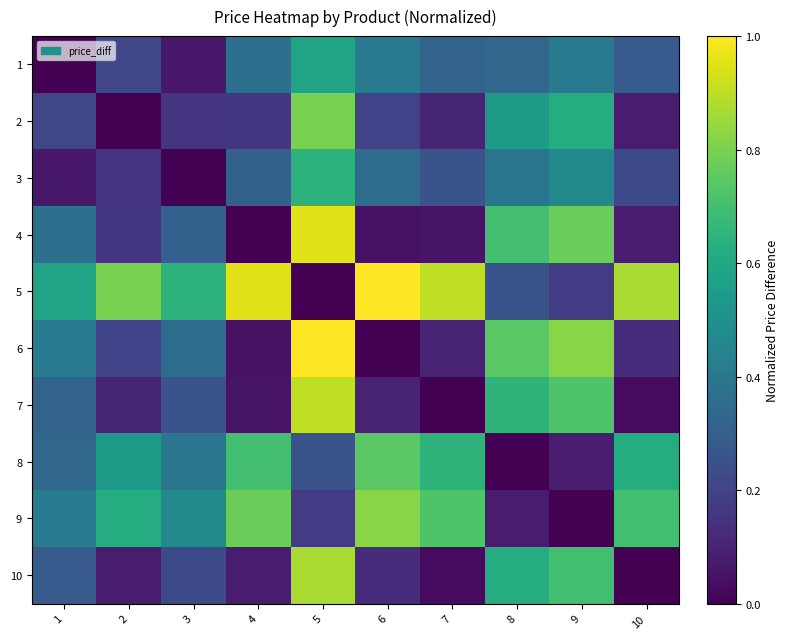

What is the total value across all series at 1?

3.0